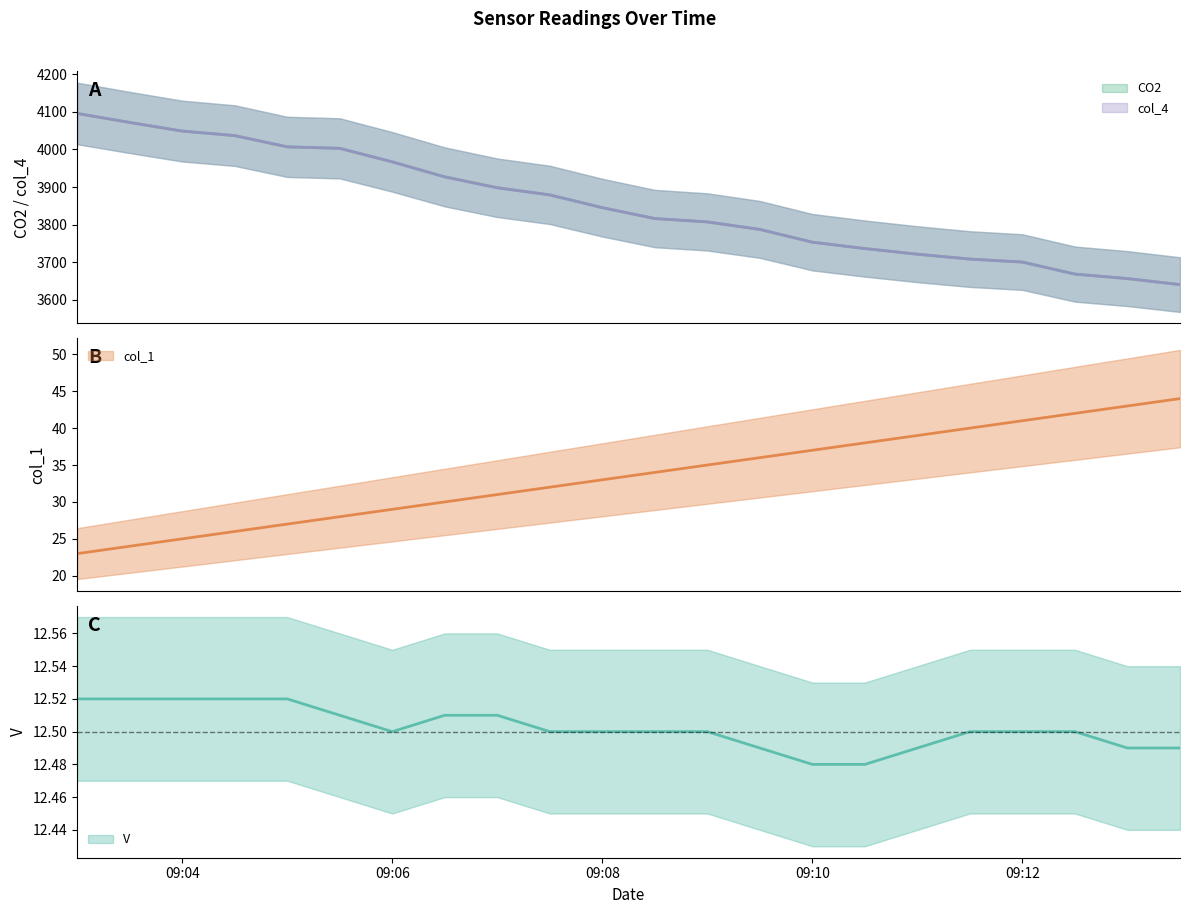

Where does the col_4 series first go above 3845?

2023-02-01 09:03:00